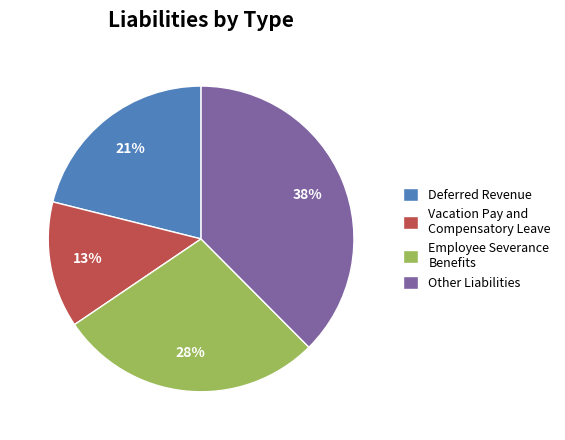

Is there a majority slice in this chart?

No